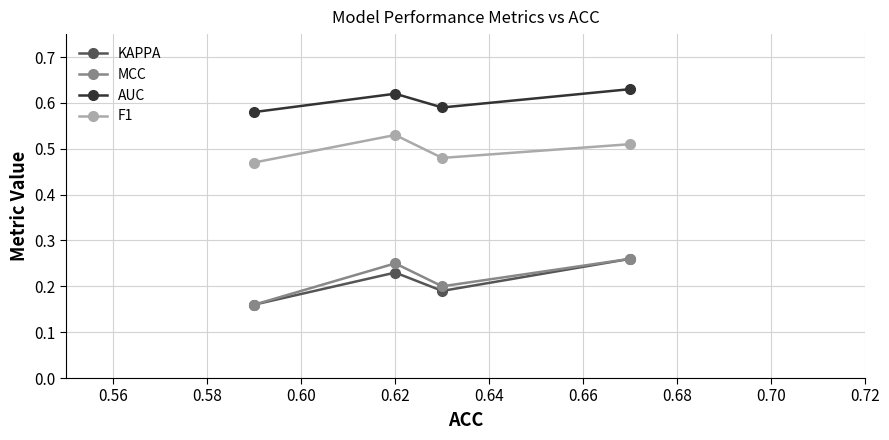

How many MCC values are between 0 and 1?

4